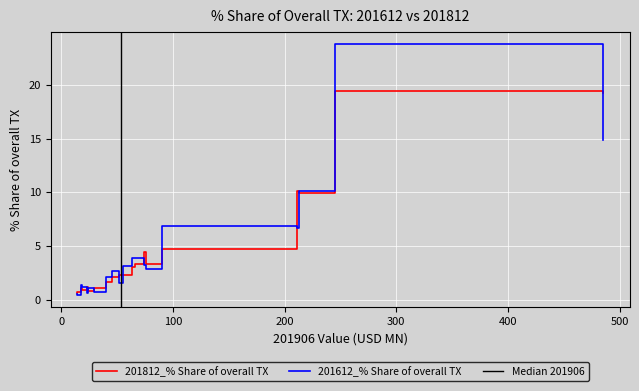

What is the maximum value for 201612_% Share of overall TX?

23.8